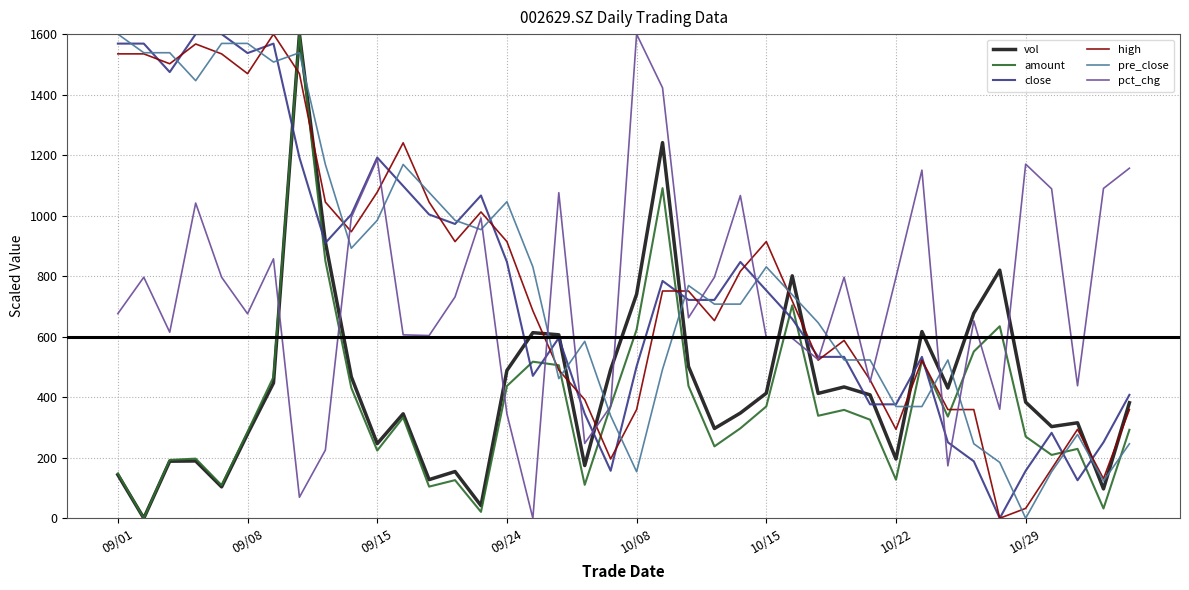

In amount, how many points are higher than both neighbors (excluding endpoints)?

11